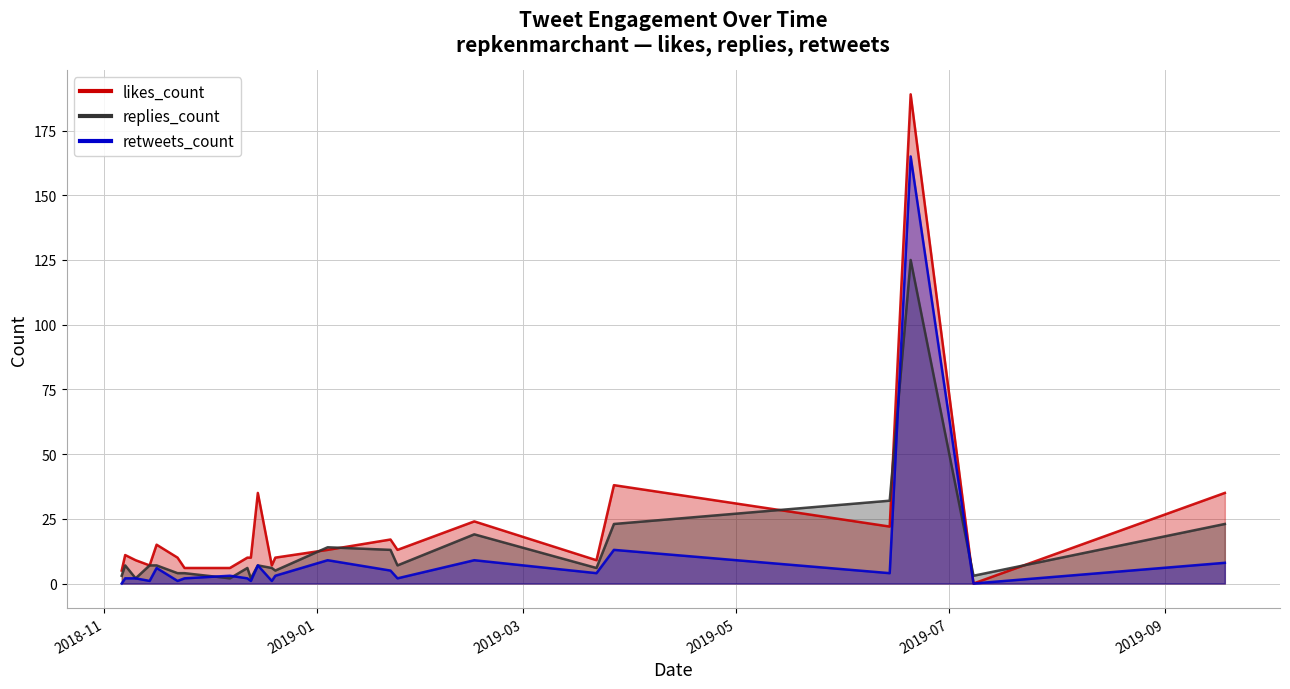

Which series has the largest total across all categories?

likes_count